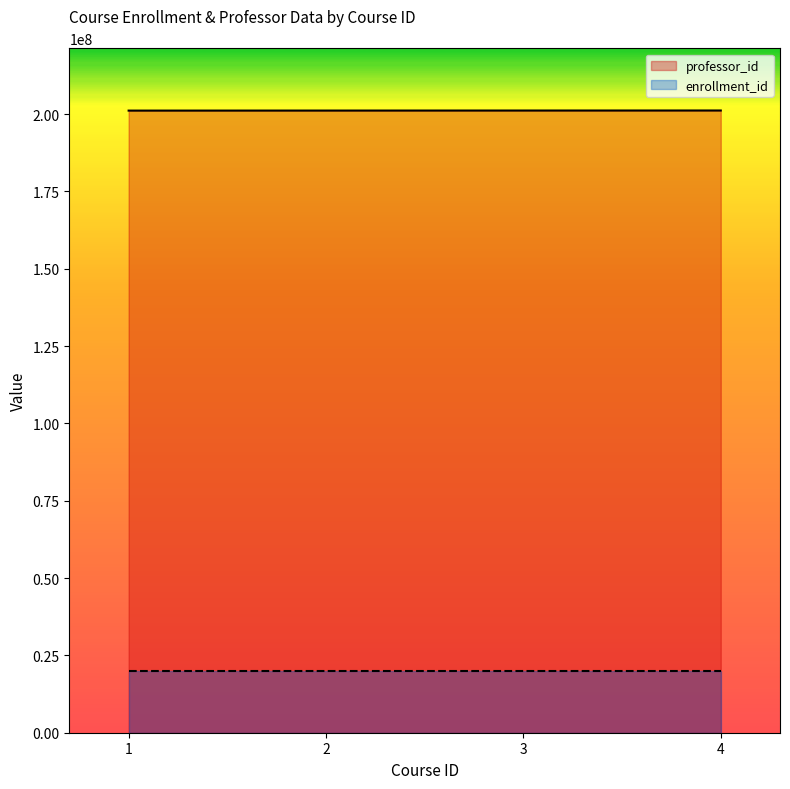

Which has a higher value, 3 or 4?

4